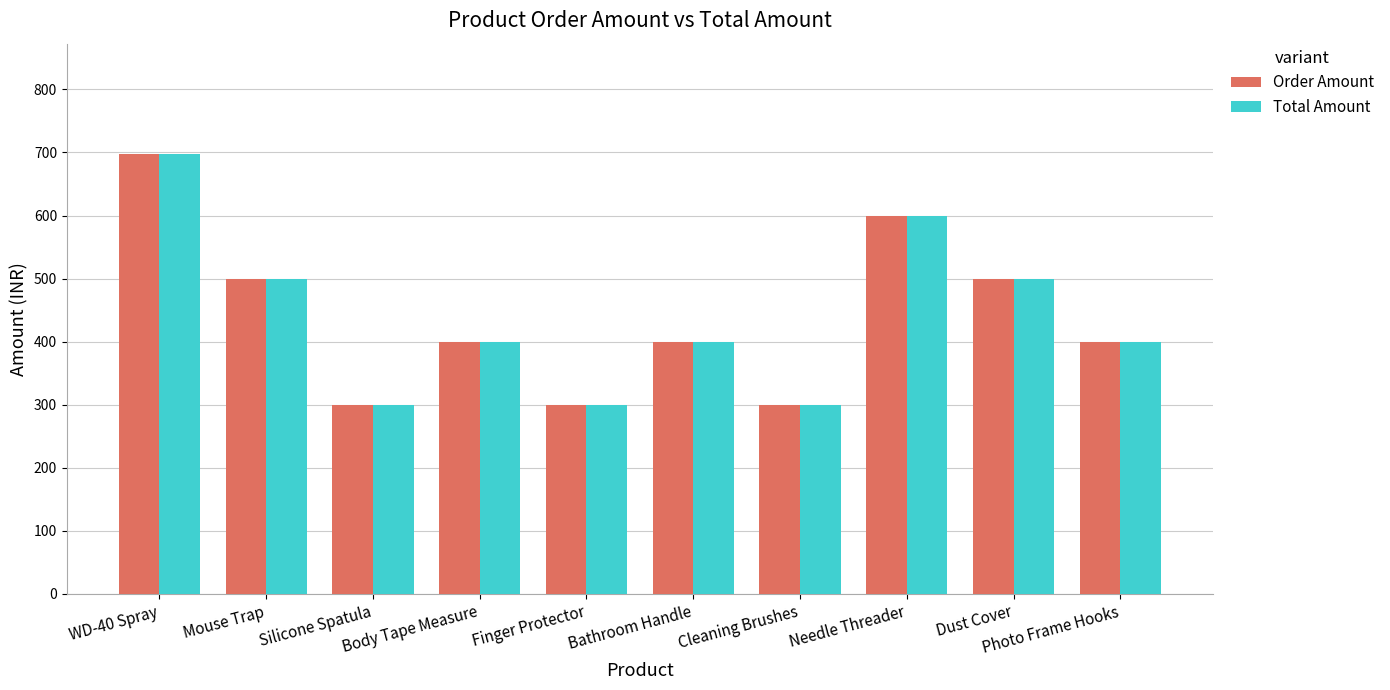

True or false: Total Amount has a value of 399 at Bathroom Handle.

True